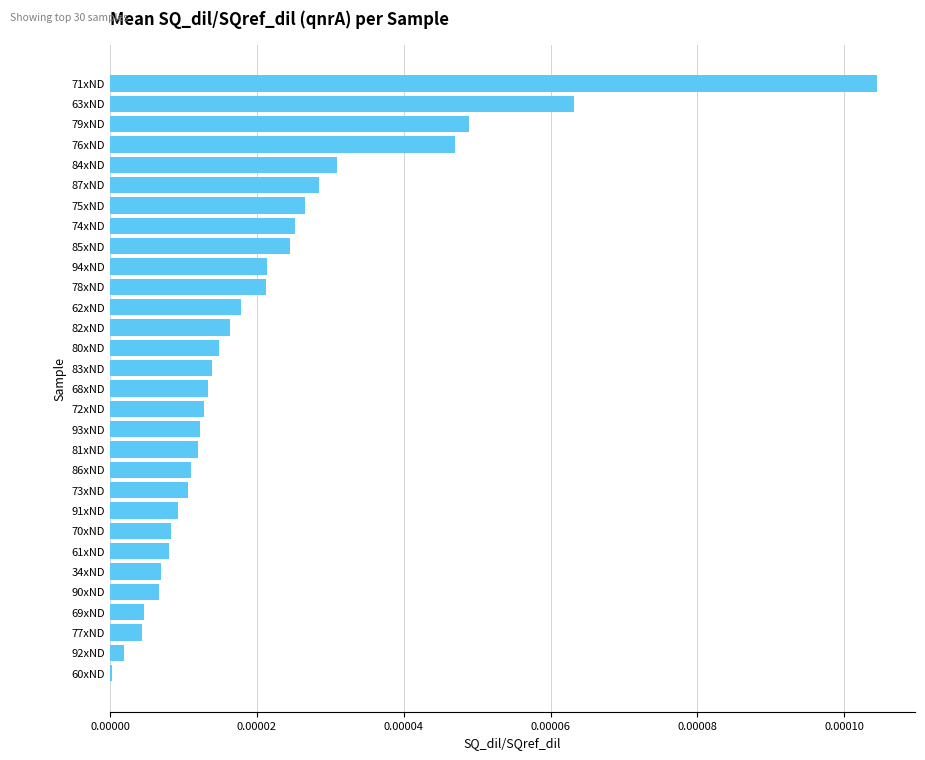

The value at 73xND is 0.0. True or false?

True